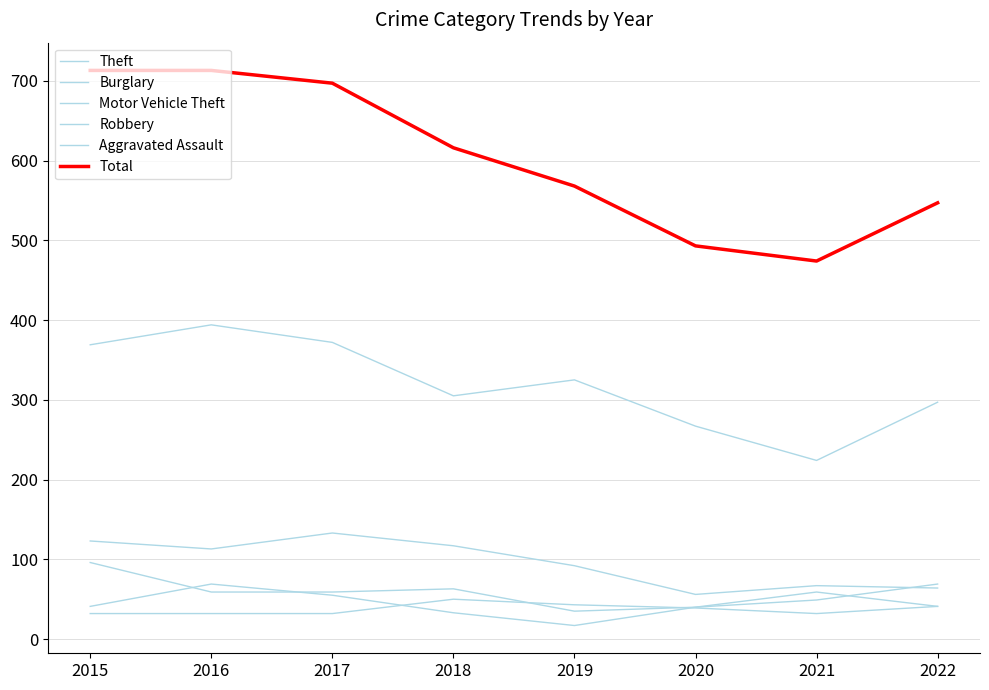

Does the chart have visible grid lines?

Yes